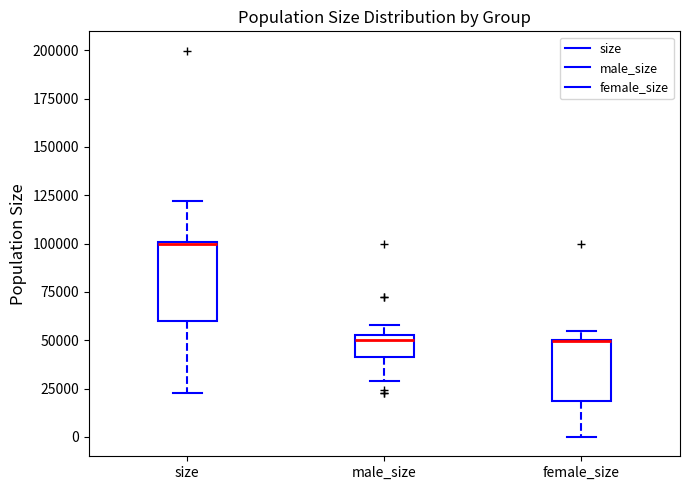

Which box is the tallest, from its lower edge to its upper edge?

size